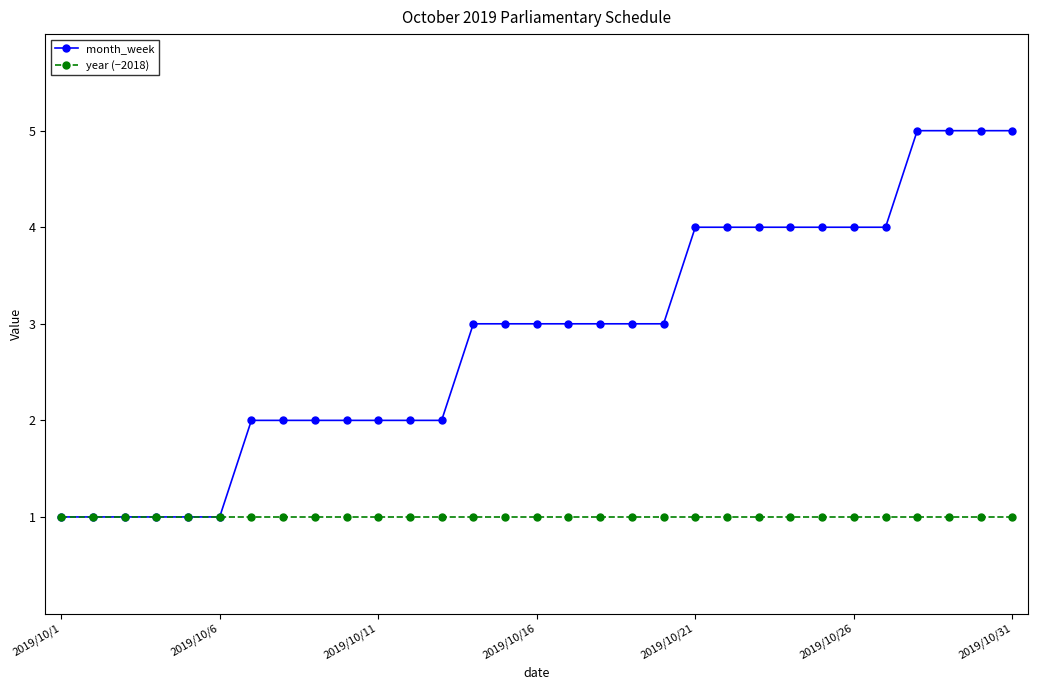

Which series has the widest spread of values?

month_week